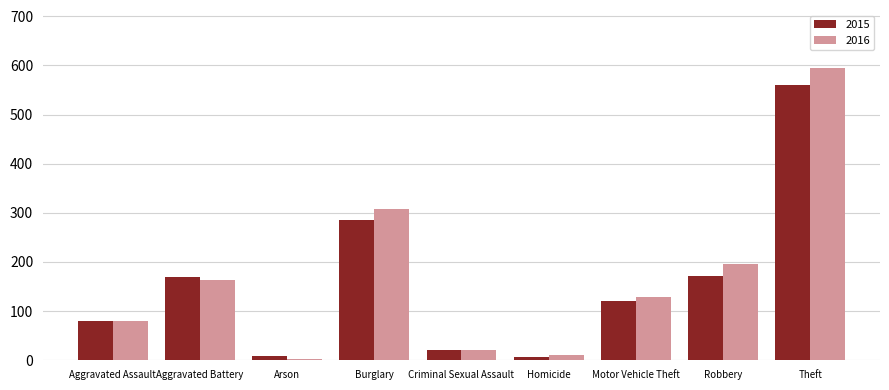

What is the average value of the 2015 series?

158